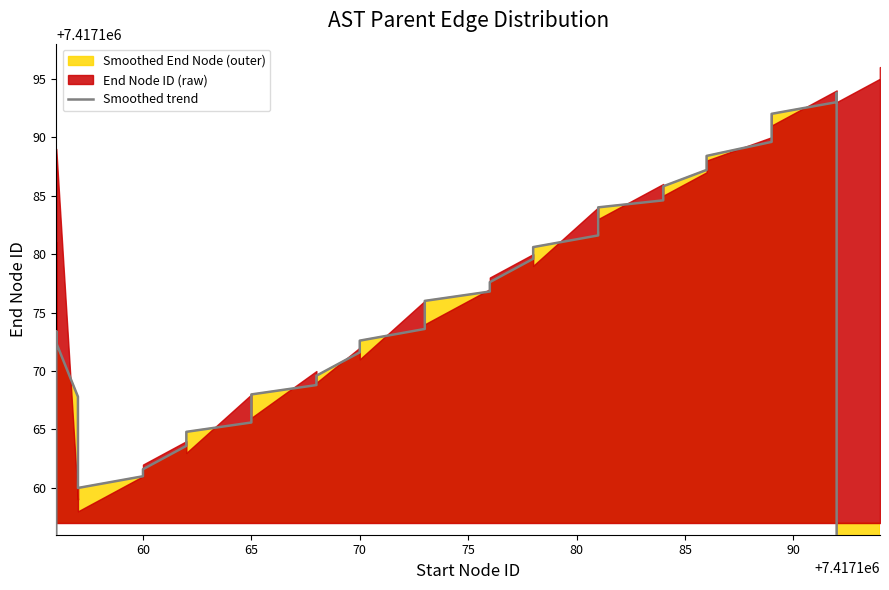

How many values are below 7417173?

19